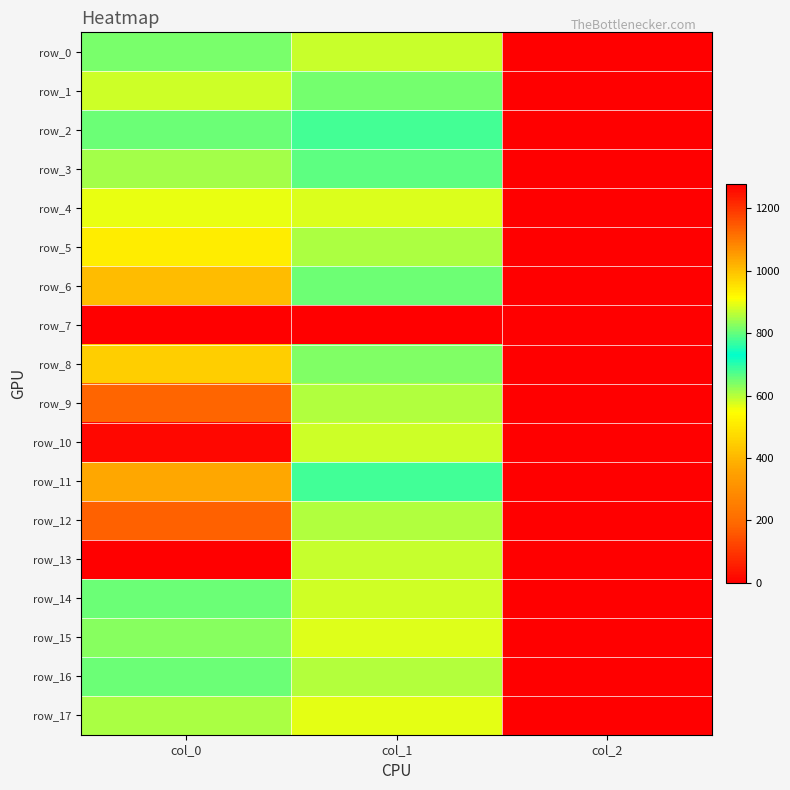

True or false: row_11 has a value of 1345.5 at col_0.

False